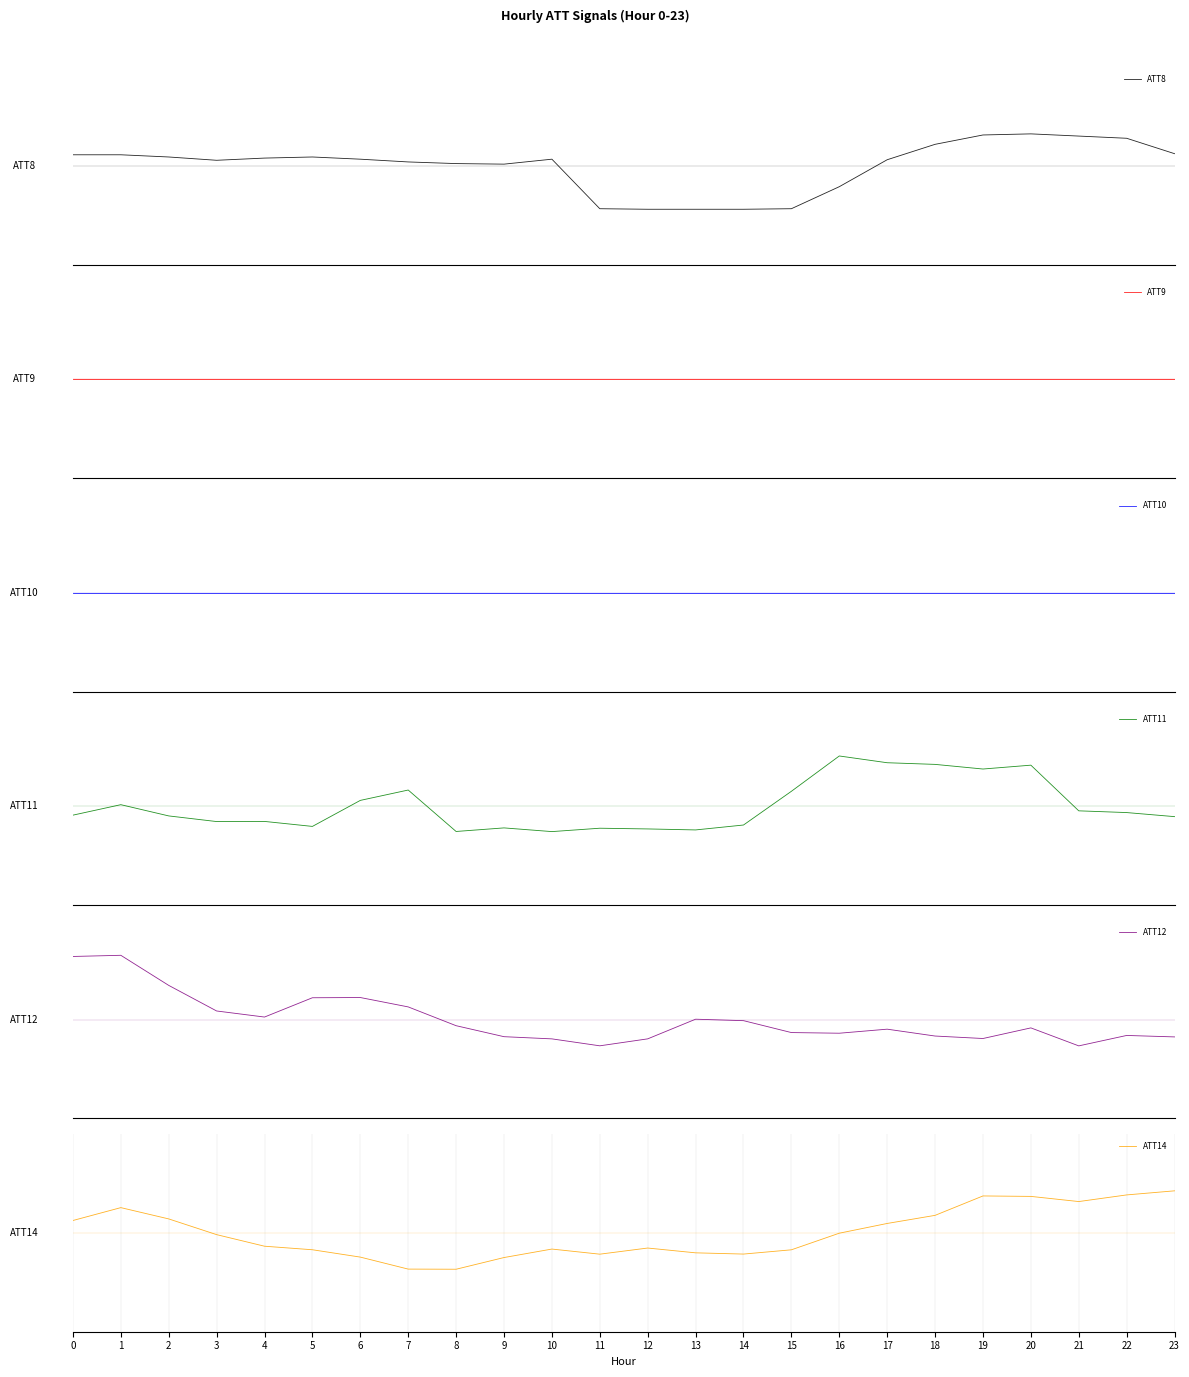

At 1, list the series in order from largest to smallest.

ATT12, ATT14, ATT8, ATT11, ATT9, ATT10